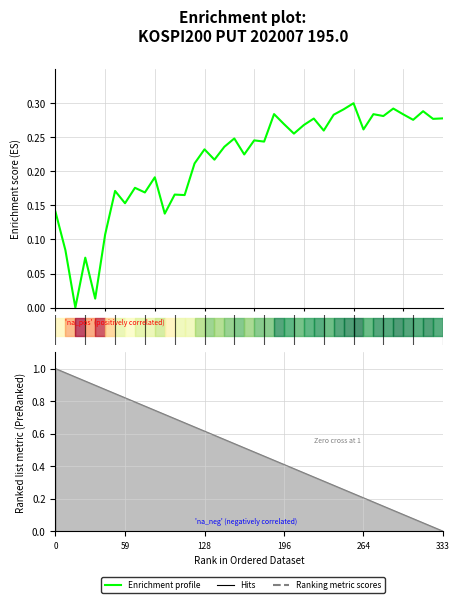

What is the difference between the maximum and minimum values?

0.3